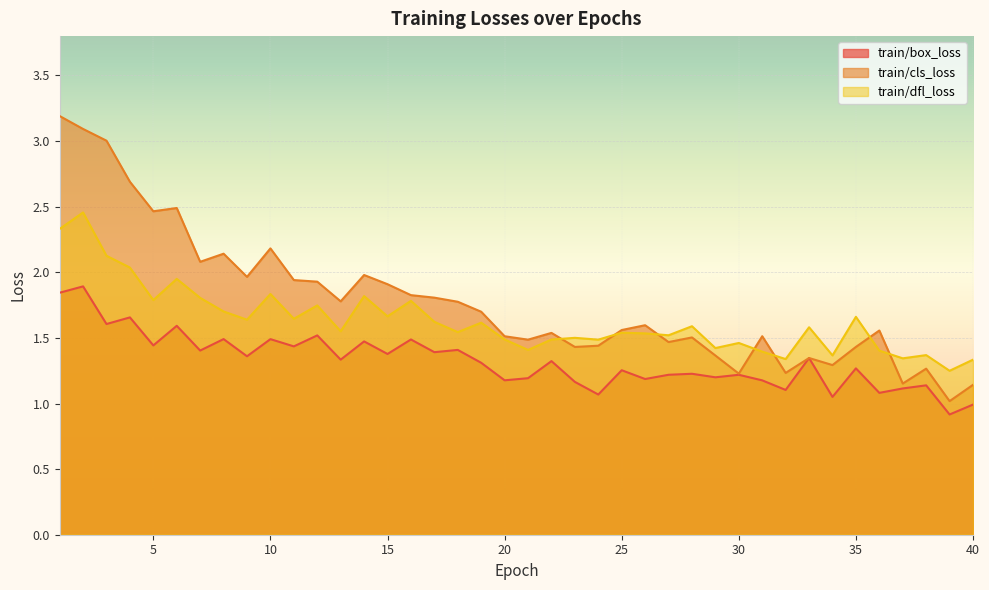

What is the average value of the train/box_loss series?

1.3